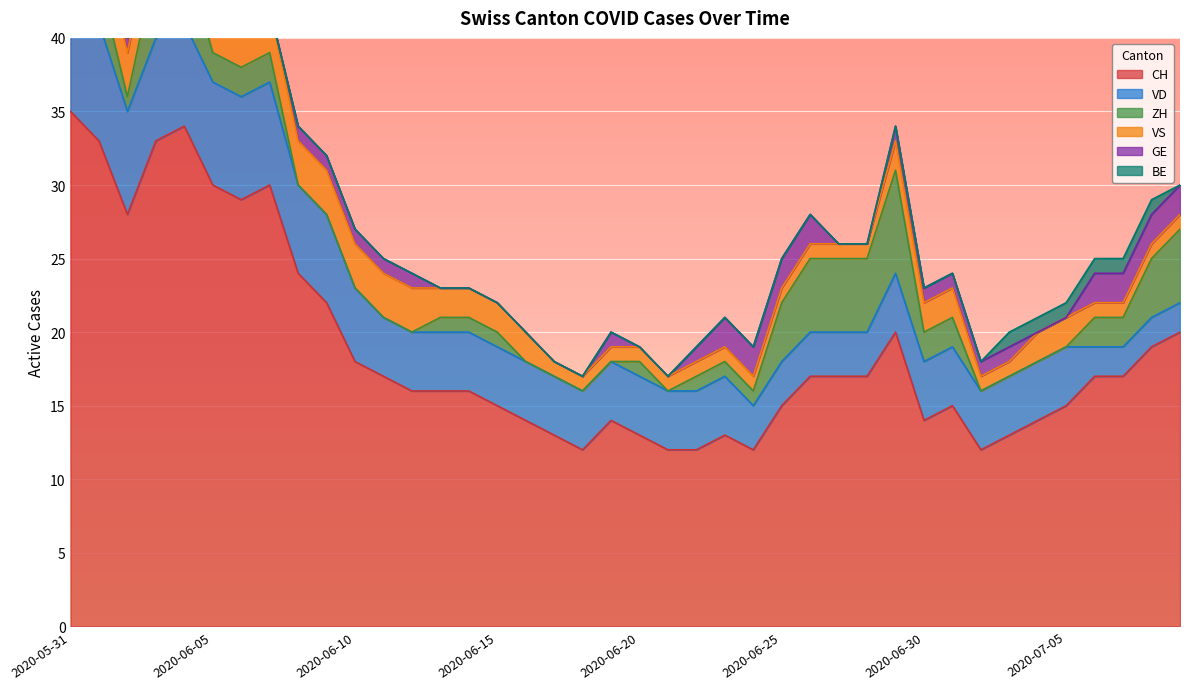

What is the difference between the maximum and minimum values in the BE series?

1